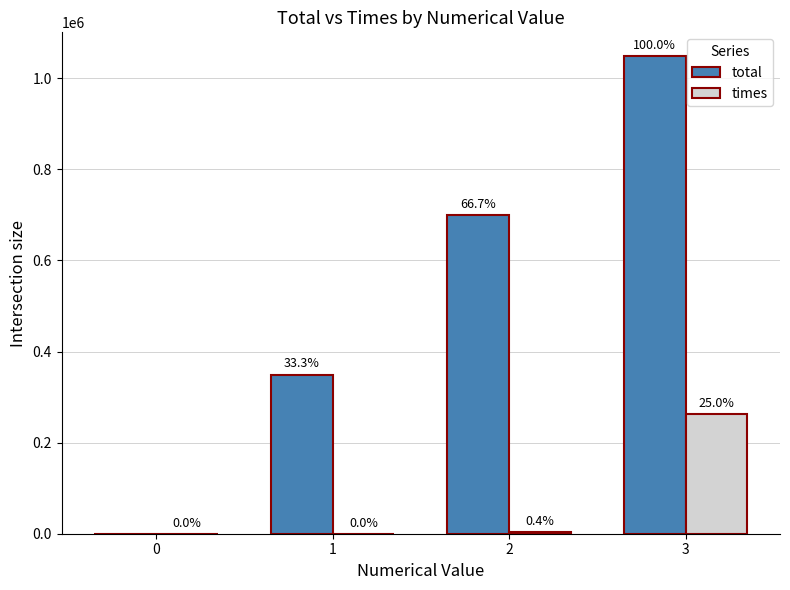

Reading left to right, what are all the values shown in this chart?

total: 0	349525	699050	1048575
times: 1	64	4096	262144